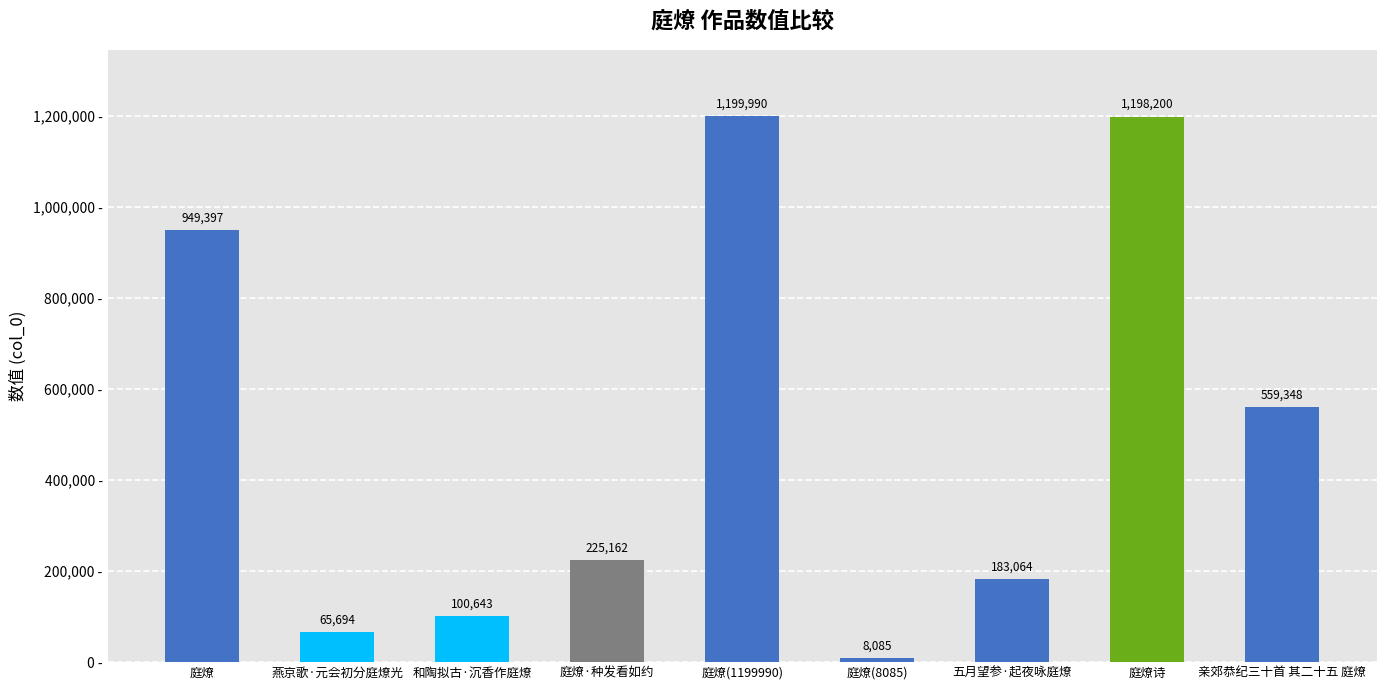

What is the greatest value displayed?

1199990